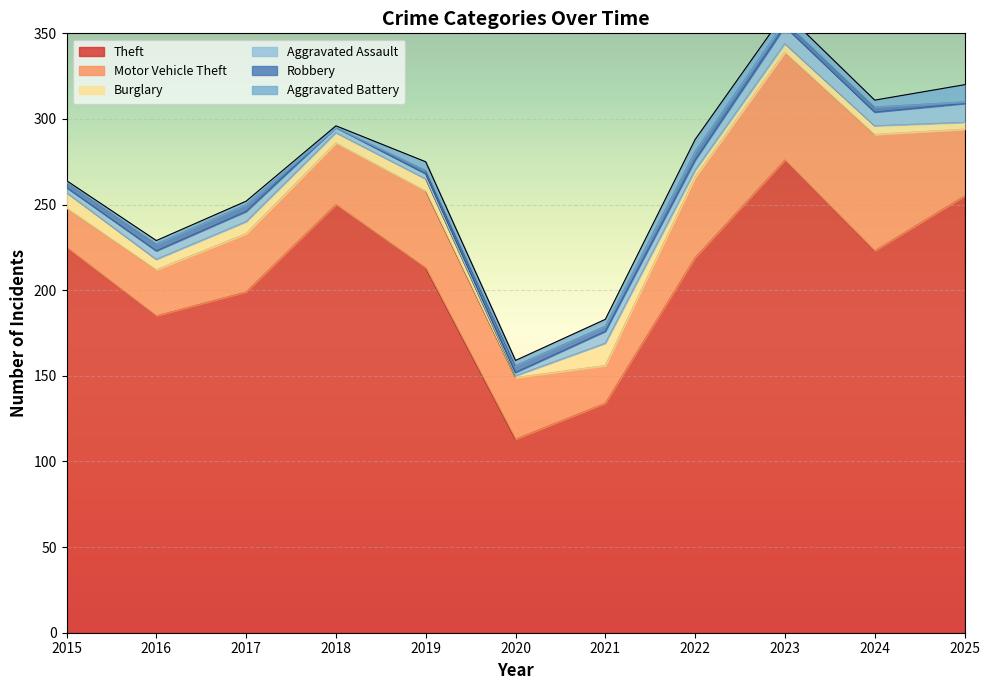

How many data points in Theft are above 219?

5